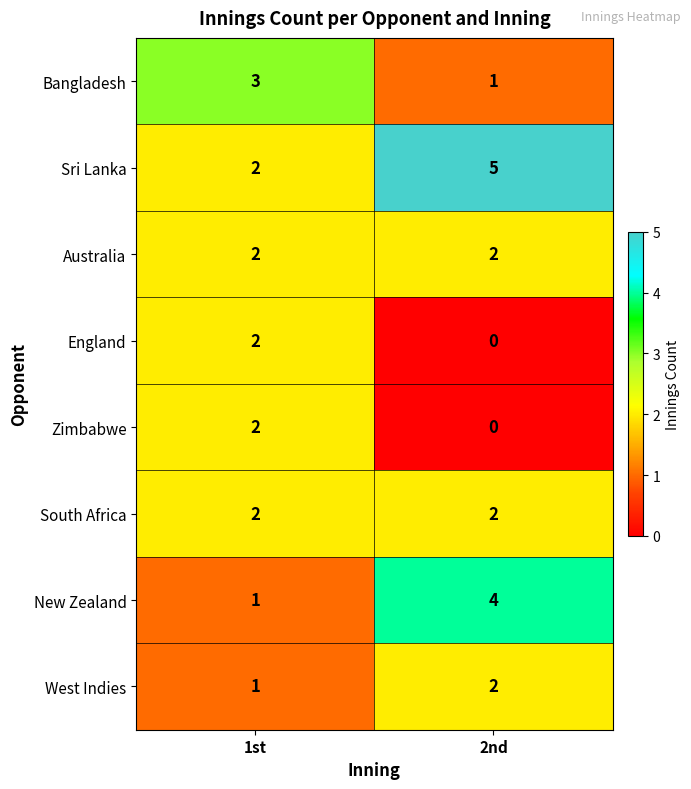

True or false: Bangladesh has a value of 3 at 1st.

True